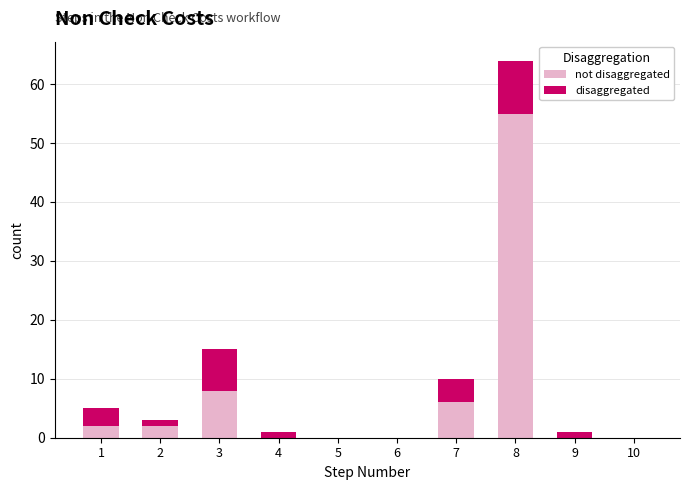

At which category is the sum across all series the highest?

8